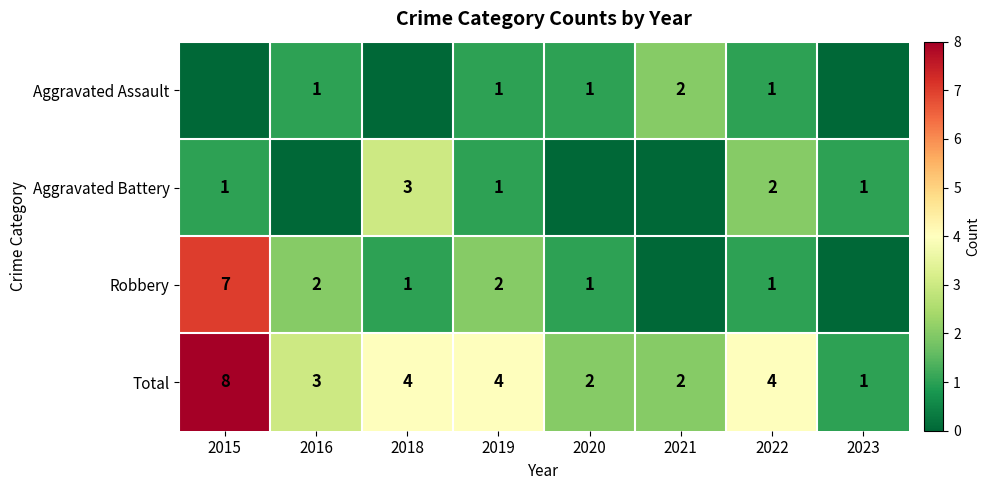

Which category has the lowest value across all series?

2015